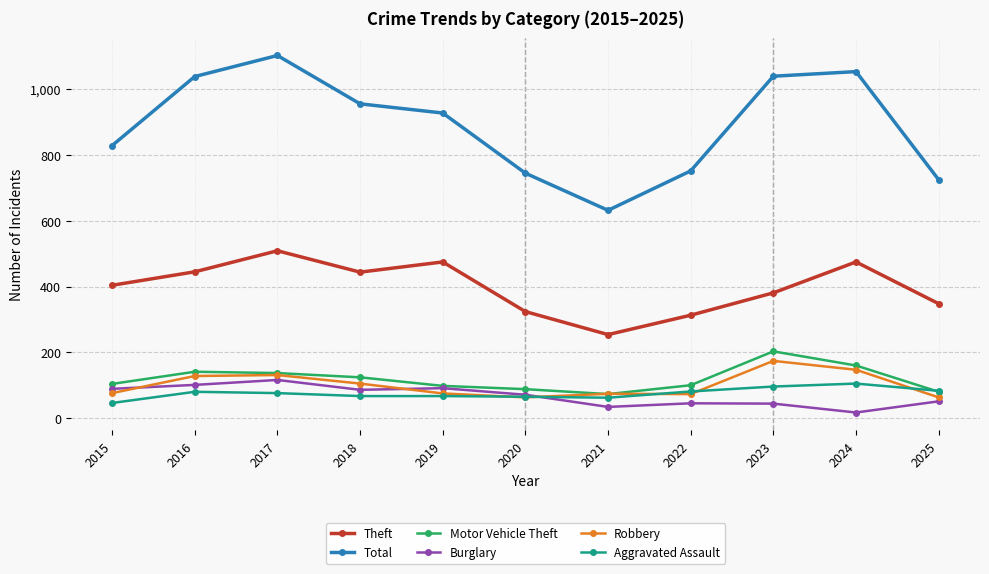

What is the difference between the highest and lowest values at 2025?

674